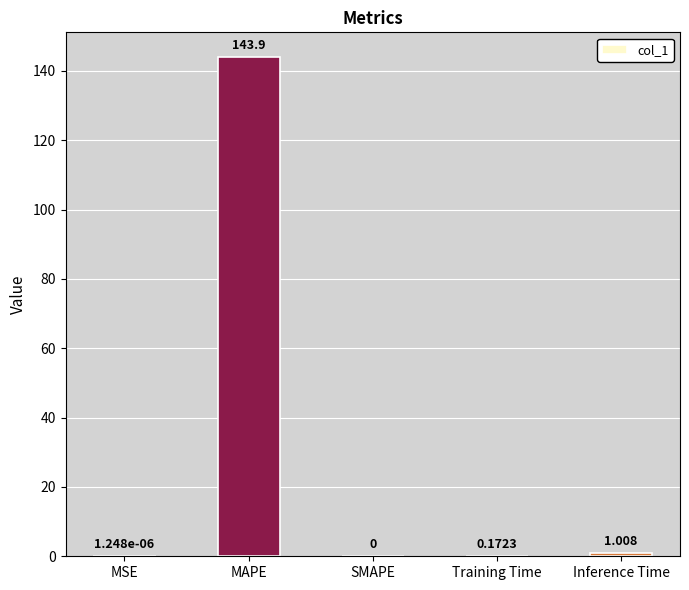

At which label is the value closest to 71?

Inference Time